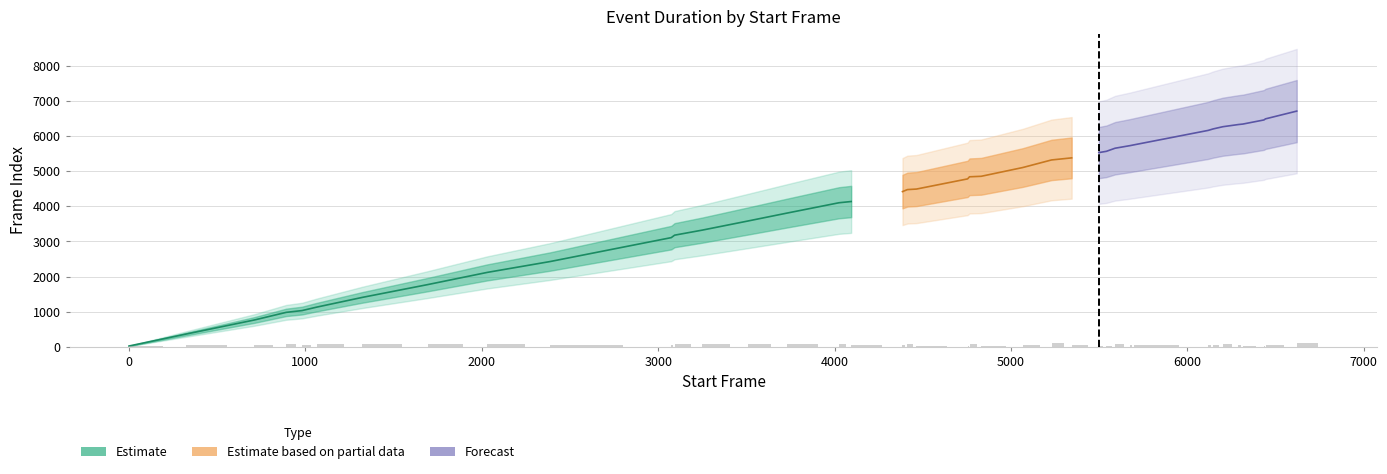

What is the value of the start_frame bar at the 11th from the left?

3074